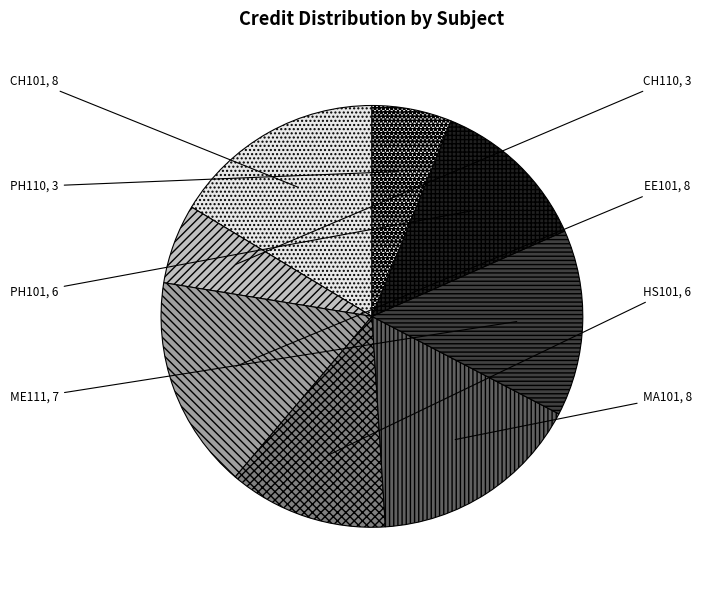

How many segments does this pie chart have?

8